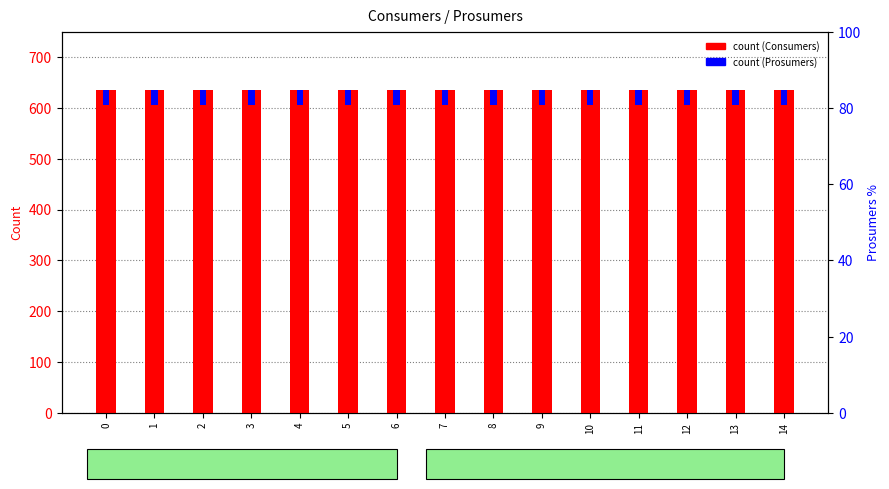

Rank the series by their maximum value, from lowest to highest.

Prosumers, Consumers